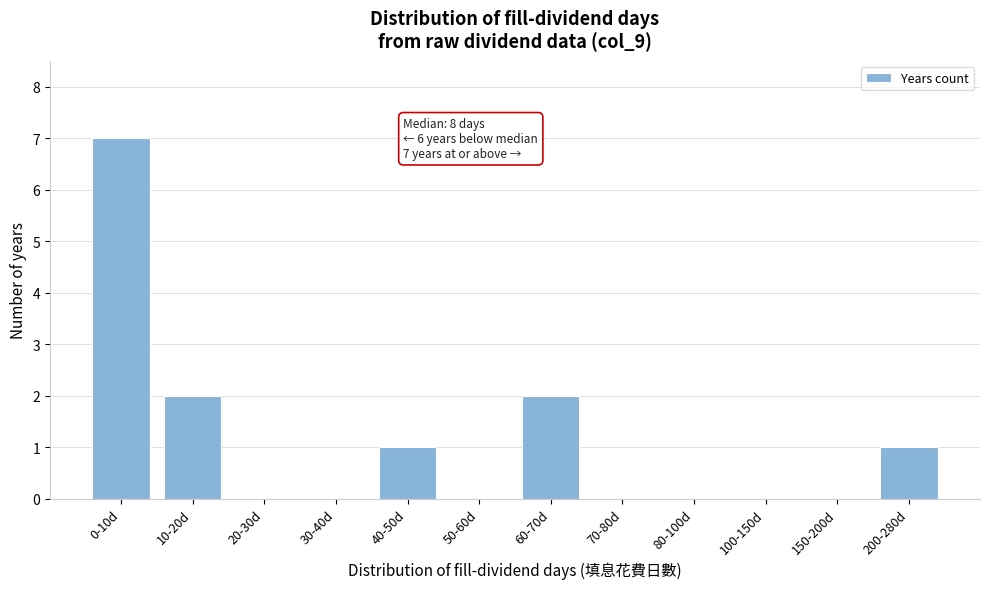

Reading left to right, what are all the values shown in this chart?

0-10d=7	10-20d=2	20-30d=0	30-40d=0	40-50d=1	50-60d=0	60-70d=2	70-80d=0	80-100d=0	100-150d=0	150-200d=0	200-280d=1